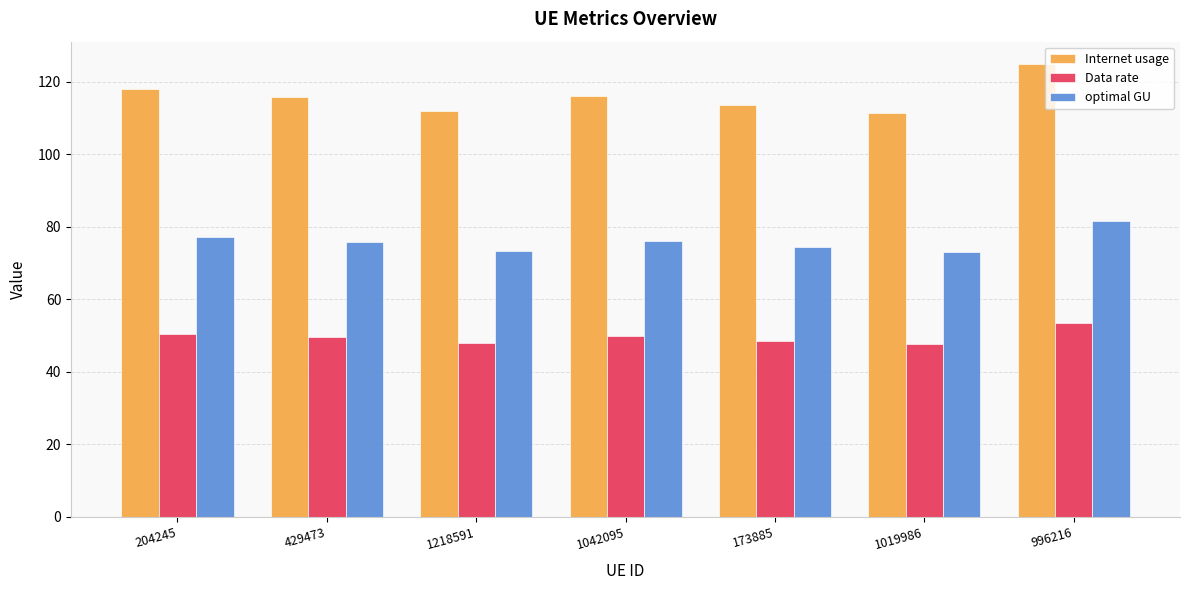

Is the value of optimal GU at 996216 greater than the value of Internet usage at 429473?

No